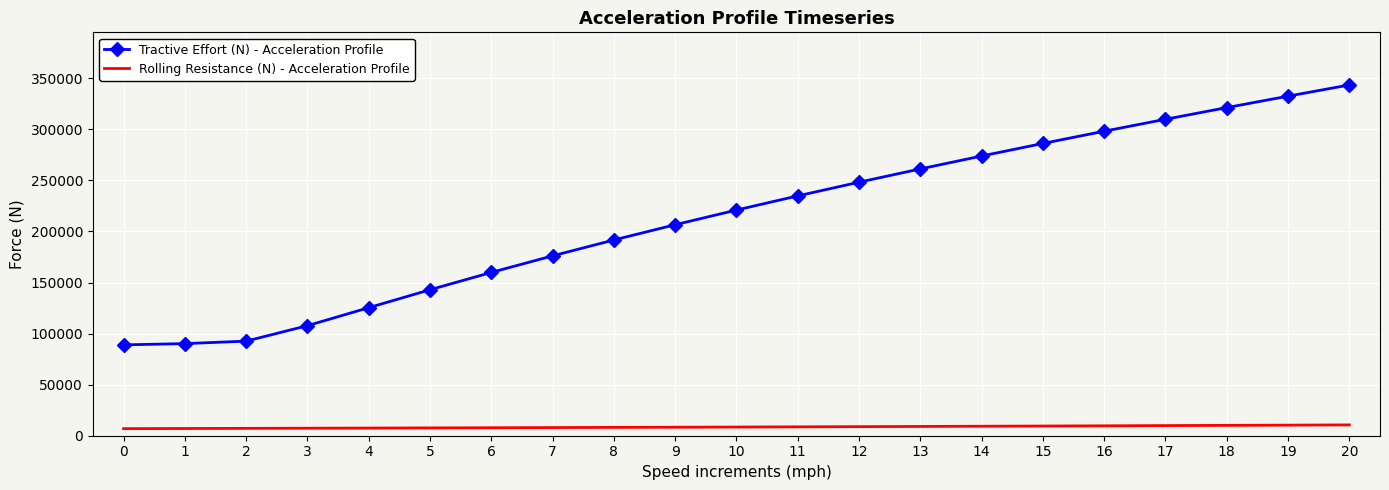

What is the sum of all Tractive Effort (N) - Acceleration Profile values?

4512740.0